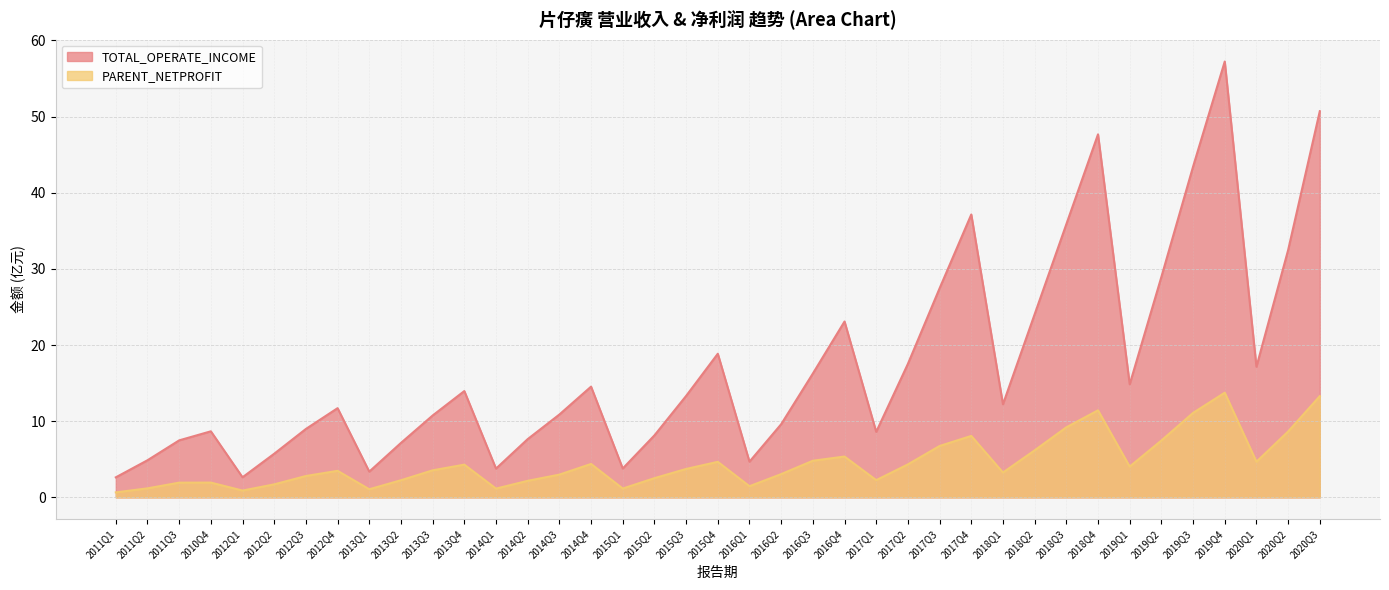

Is the value of TOTAL_OPERATE_INCOME at 2013Q4 greater than the value of PARENT_NETPROFIT at 2013Q2?

Yes